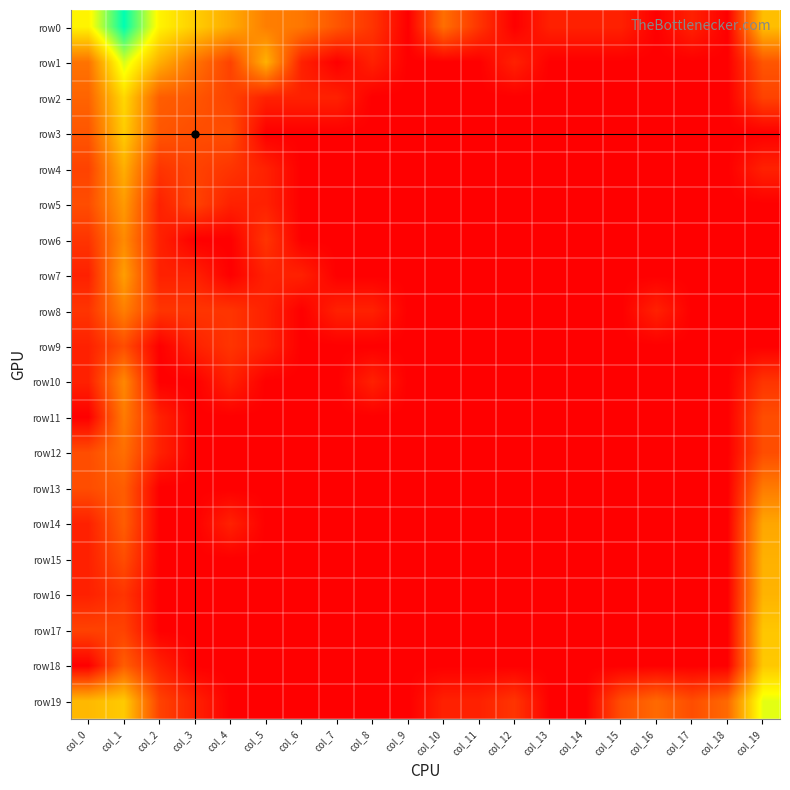

How many series are shown in this chart?

20